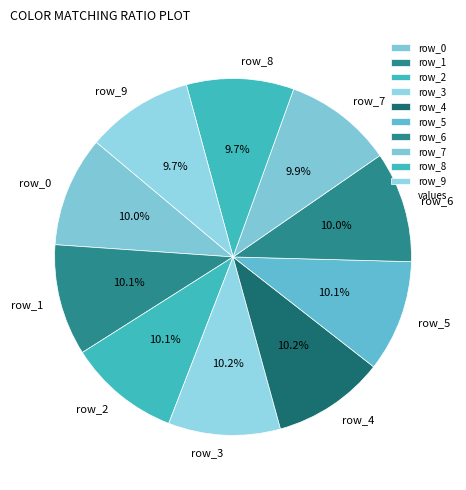

What is the ratio of the value at row_2 to the value at row_4?

1.0